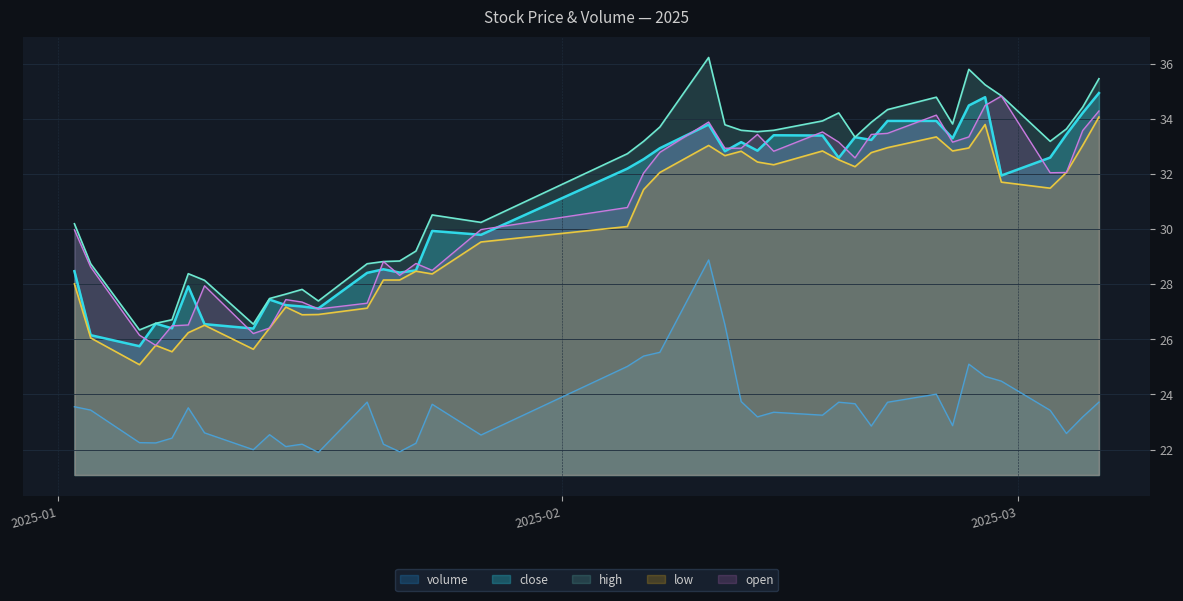

How many data points does each series have?

40